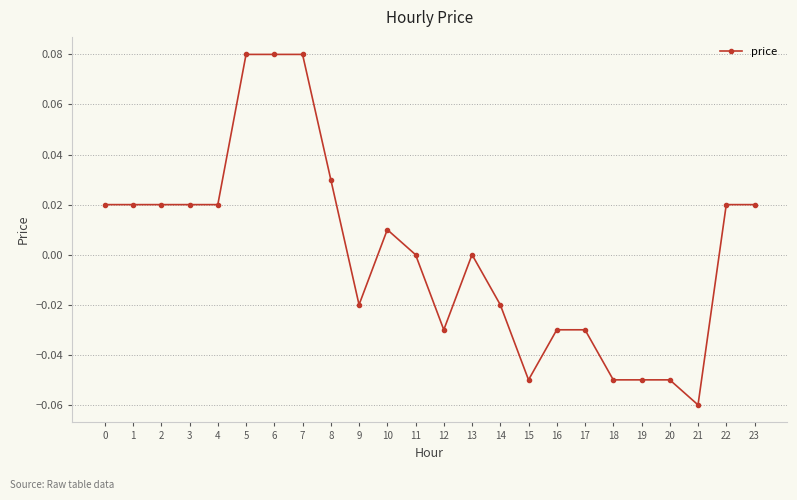

How many lines are shown in the chart?

1